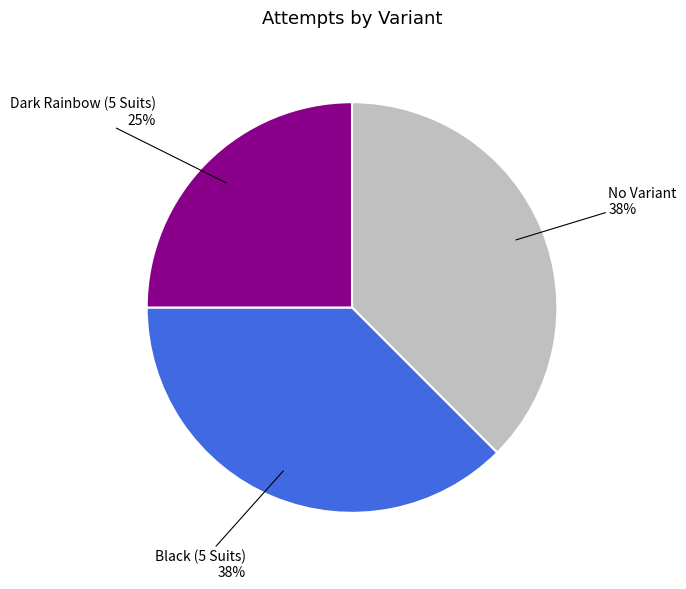

Is there any slice that represents more than half of the pie?

No